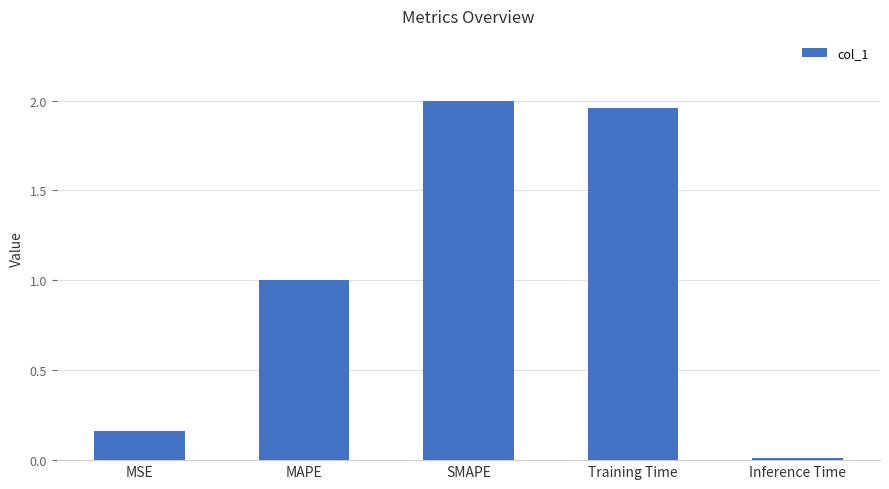

What is the label of the 2nd bar from the right?

Training Time